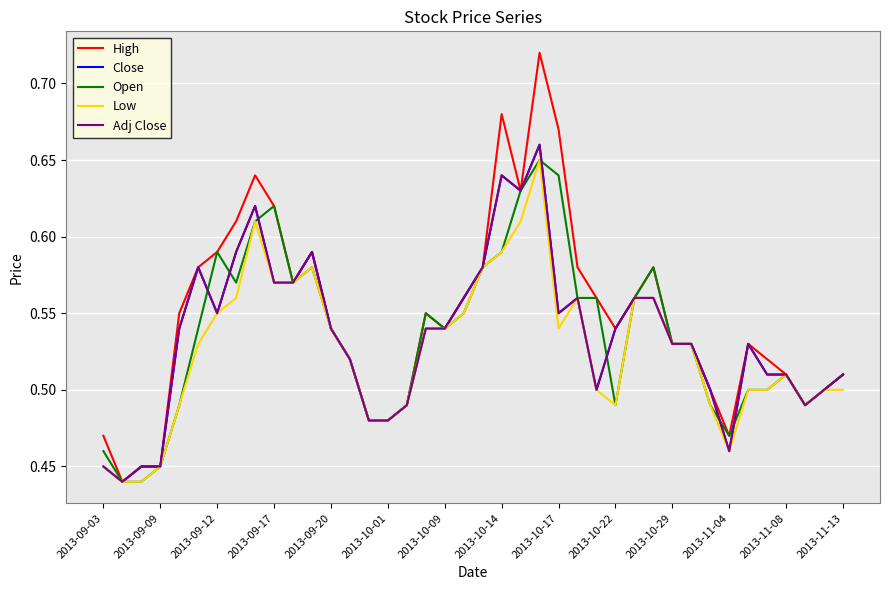

In High, how many points are higher than both neighbors (excluding endpoints)?

7